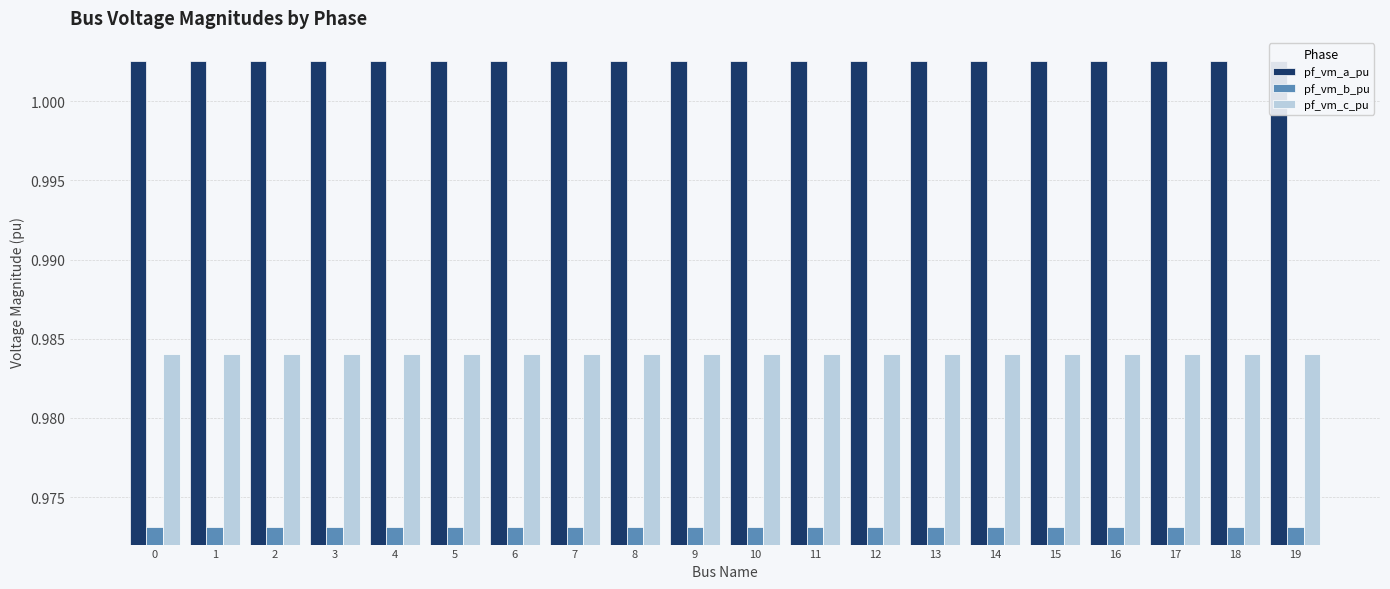

At how many categories does at least one series exceed 0?

20